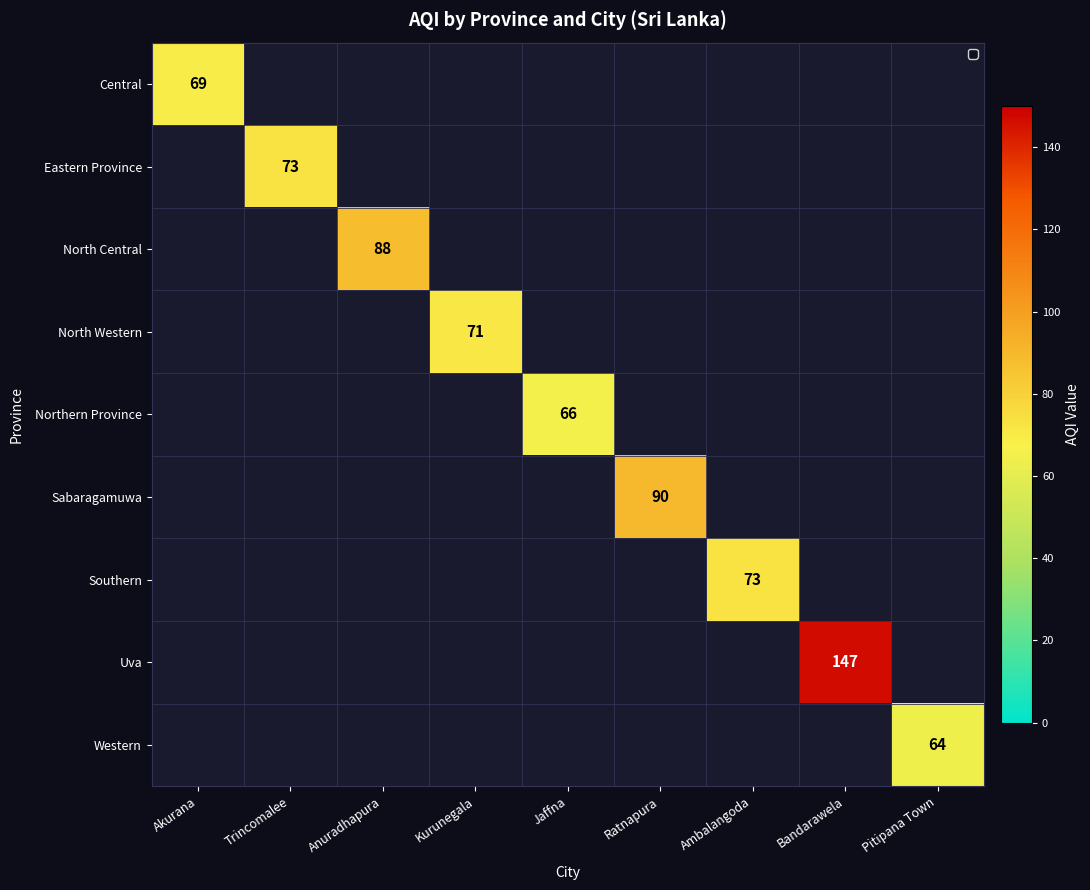

Is it true that Eastern Province equals 73 at Trincomalee?

True